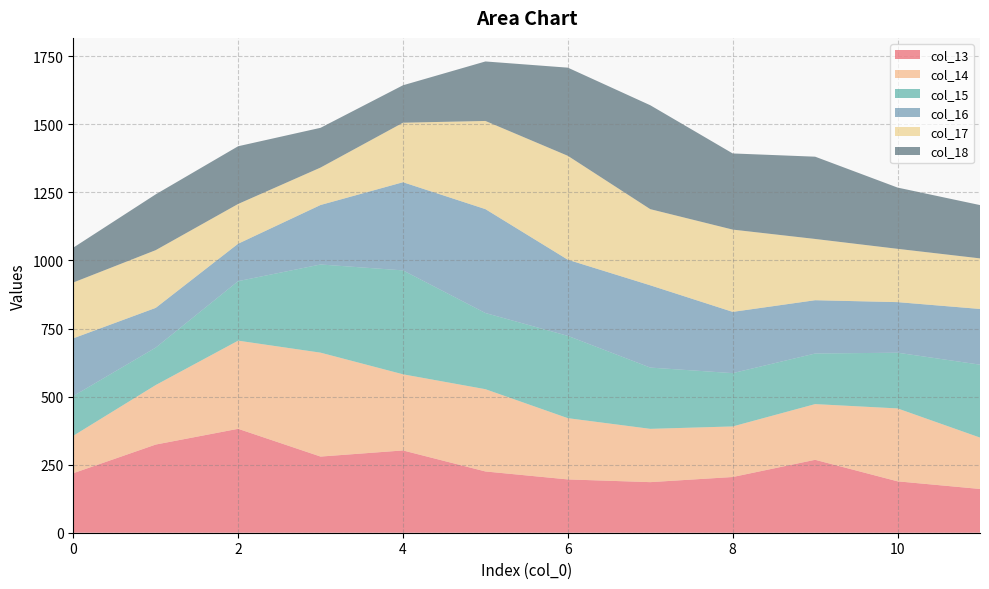

Reading left to right, what are all the values shown in this chart?

col_13: 218.6	323.8	381.7	279.7	302.2	225.0	195.8	185.8	204.6	267.8	188.8	160.7
col_14: 137.5	218.6	323.8	381.7	279.7	302.2	225.0	195.8	185.8	204.6	267.8	188.8
col_15: 146.0	137.5	218.6	323.8	381.7	279.7	302.2	225.0	195.8	185.8	204.6	267.8
col_16: 212.0	146.0	137.5	218.6	323.8	381.7	279.7	302.2	225.0	195.8	185.8	204.6
col_17: 205.0	212.0	146.0	137.5	218.6	323.8	381.7	279.7	302.2	225.0	195.8	185.8
col_18: 128.0	205.0	212.0	146.0	137.5	218.6	323.8	381.7	279.7	302.2	225.0	195.8